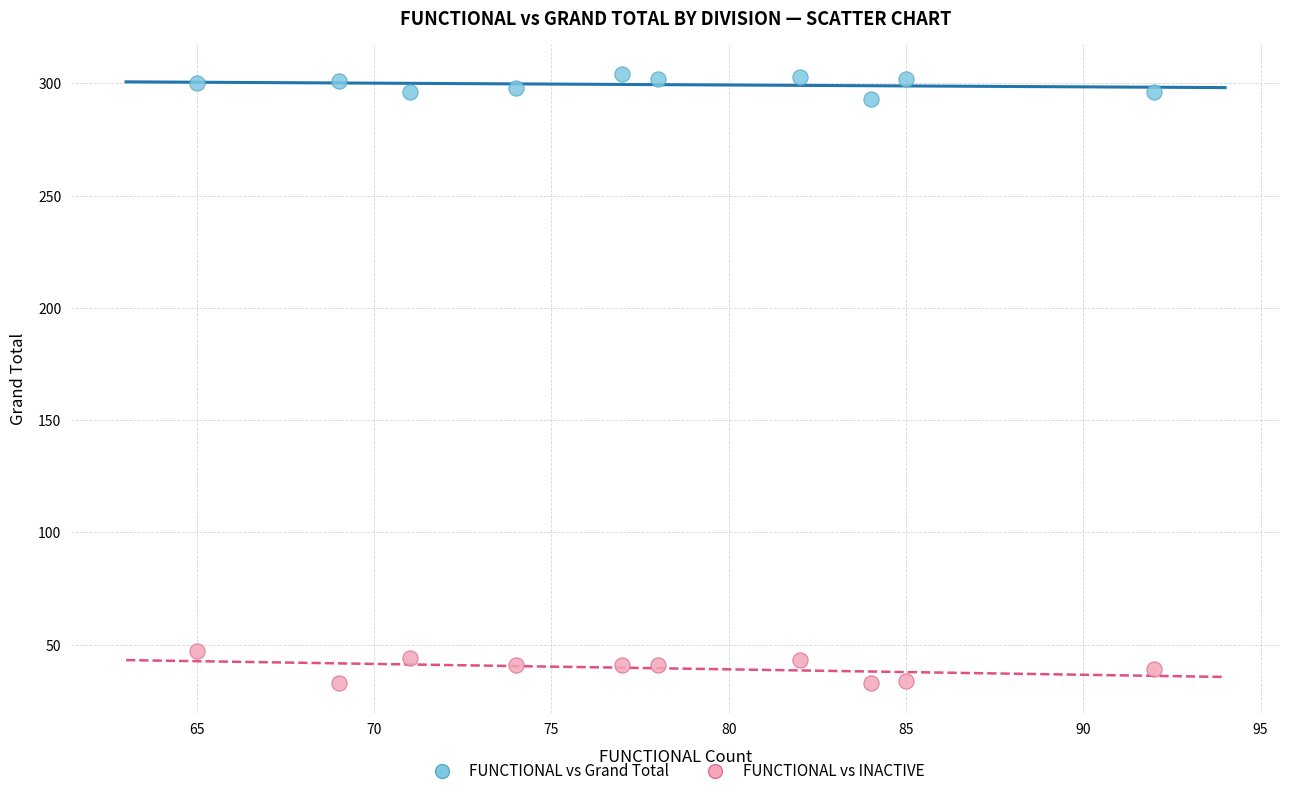

What is the X range (max minus min) for the scatter plot?

27